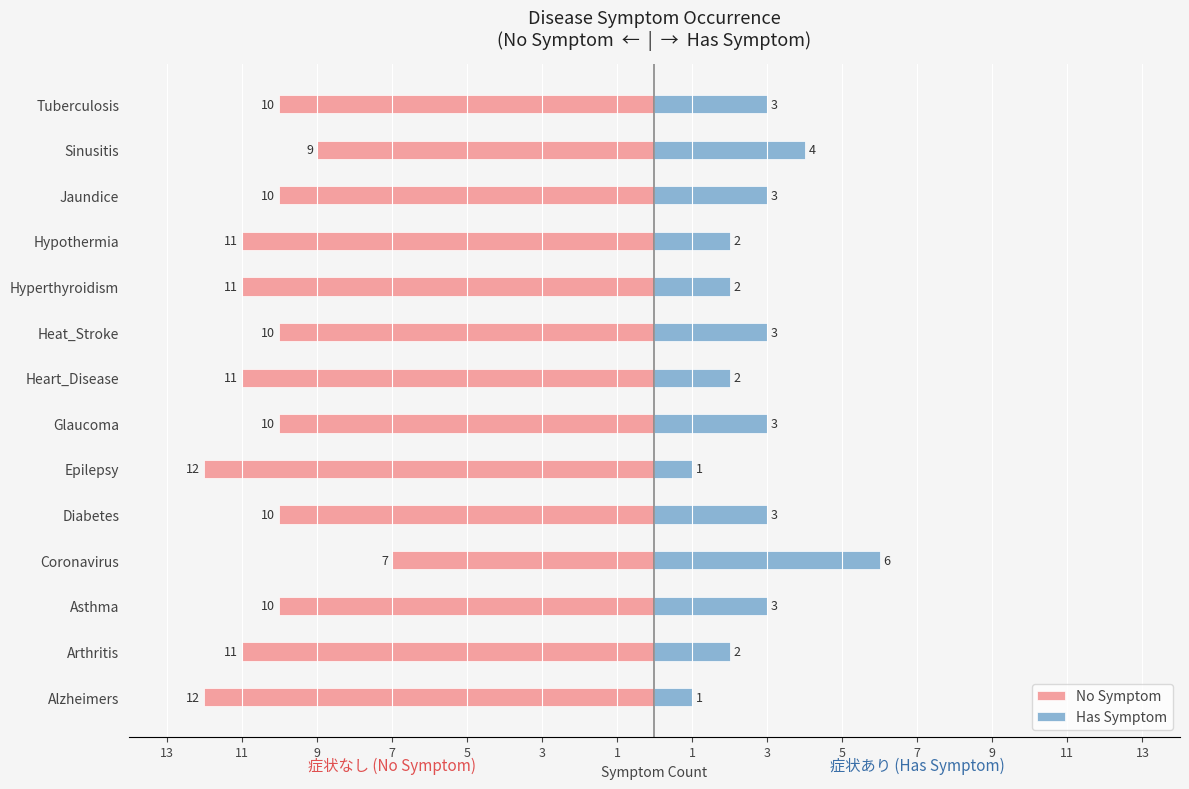

What is the approximate value of Has Symptom at Glaucoma?

3